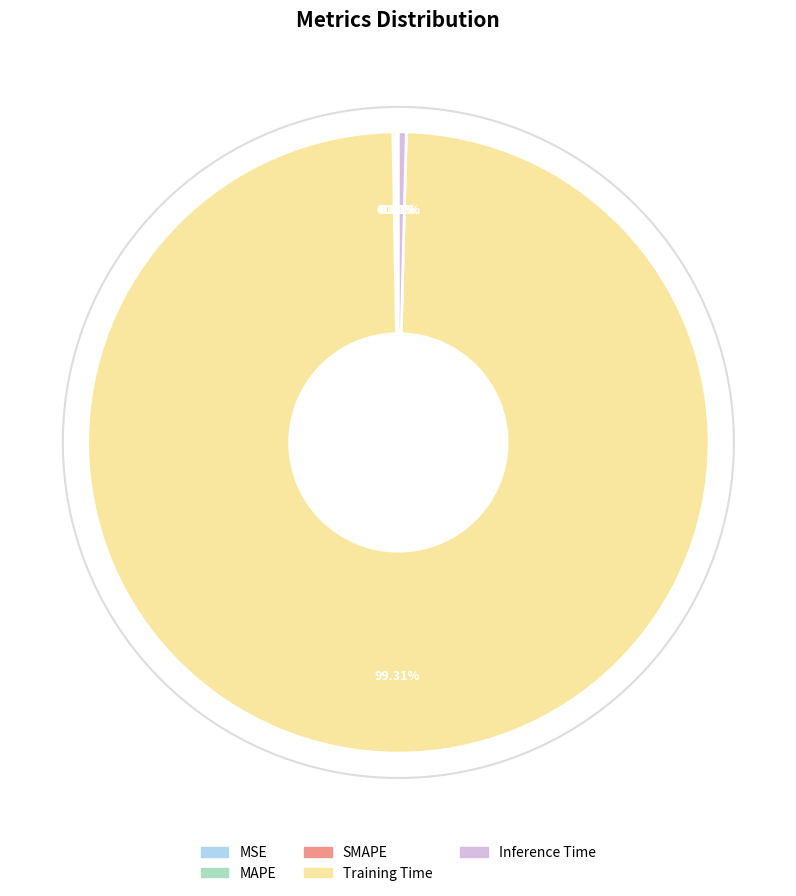

Rank the categories by value from lowest to highest.

MSE, MAPE, SMAPE, Inference Time, Training Time